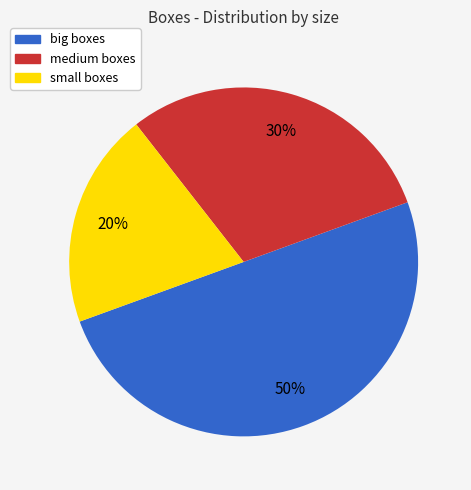

Does small boxes represent more than half of the total?

No